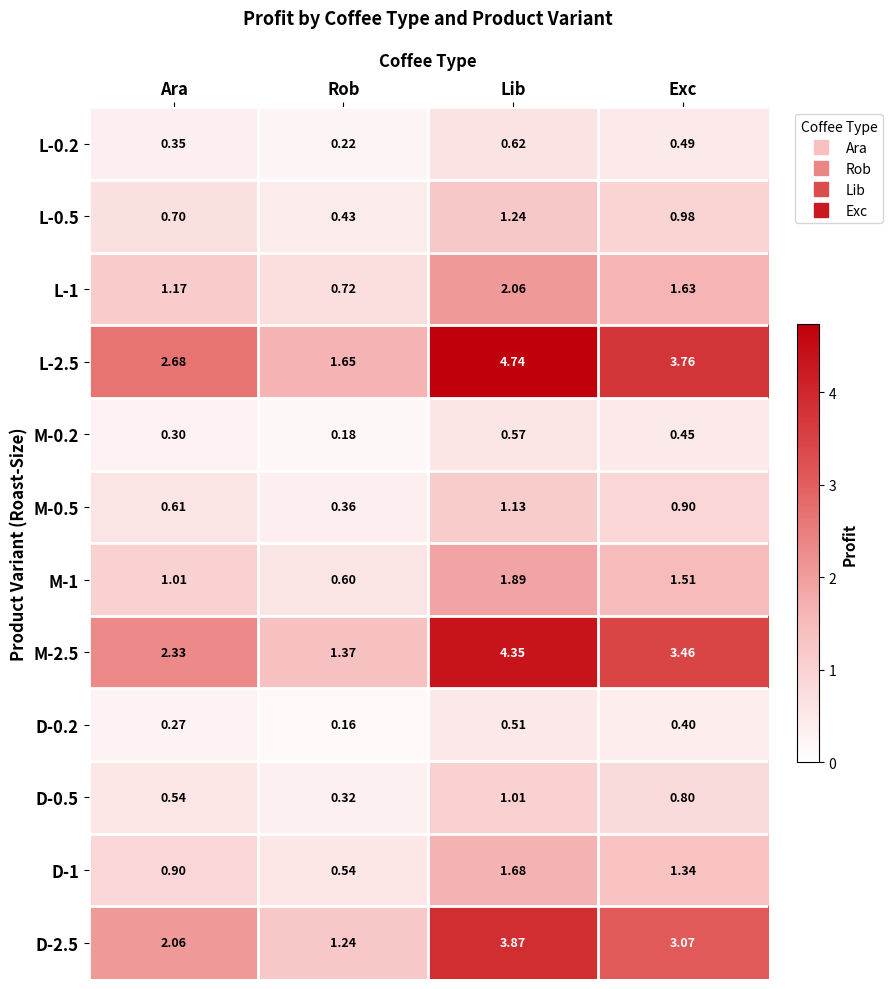

How many distinct data groups are displayed?

12